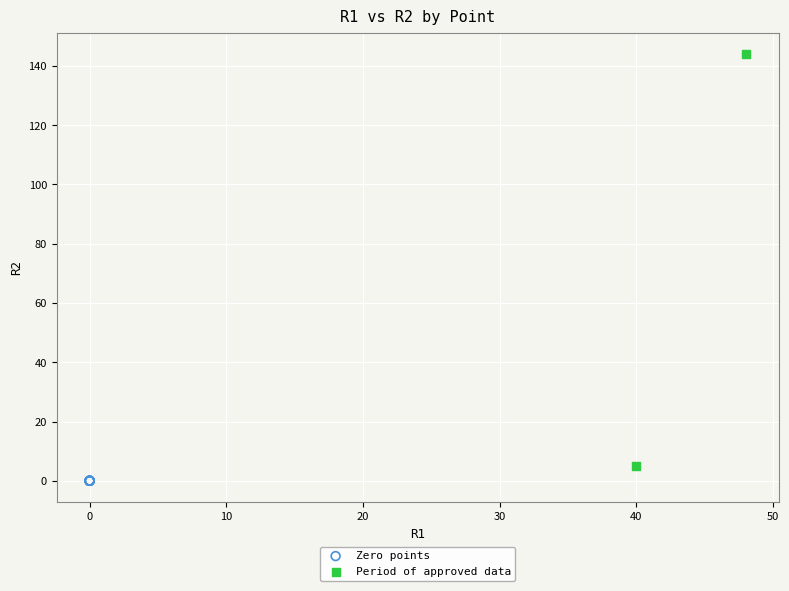

Which series contains the lowest Y value?

Zero points